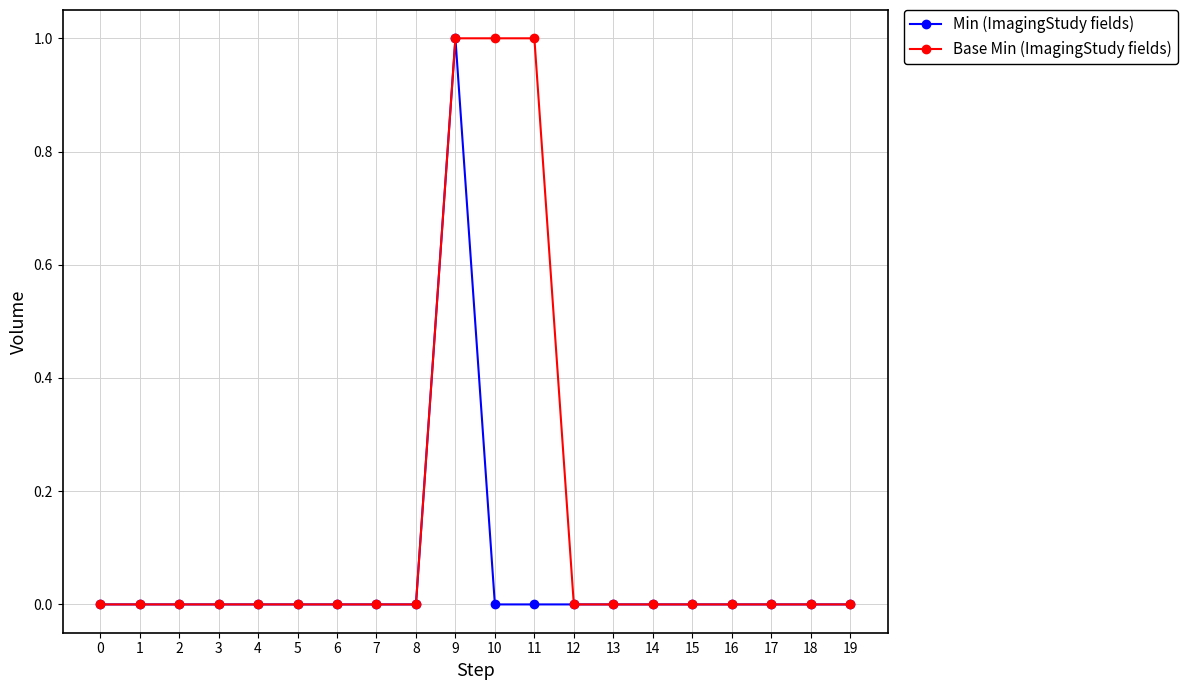

Which series has the largest total across all categories?

Base Min (ImagingStudy fields)